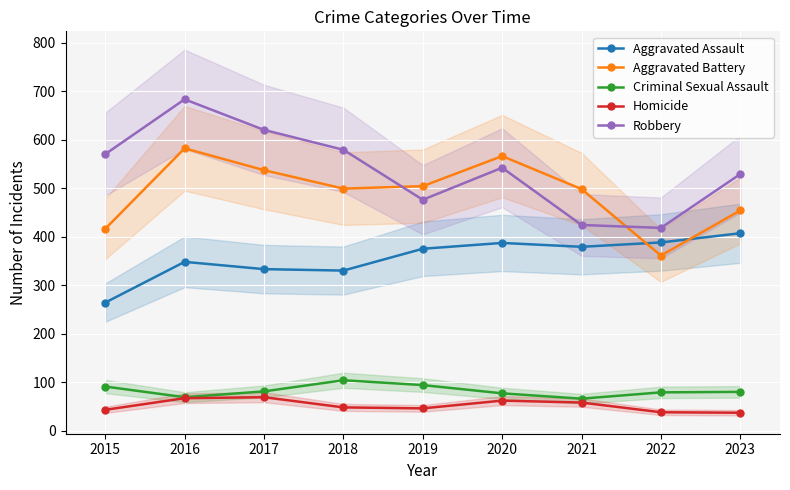

How many interior local peaks does the Robbery series have?

2